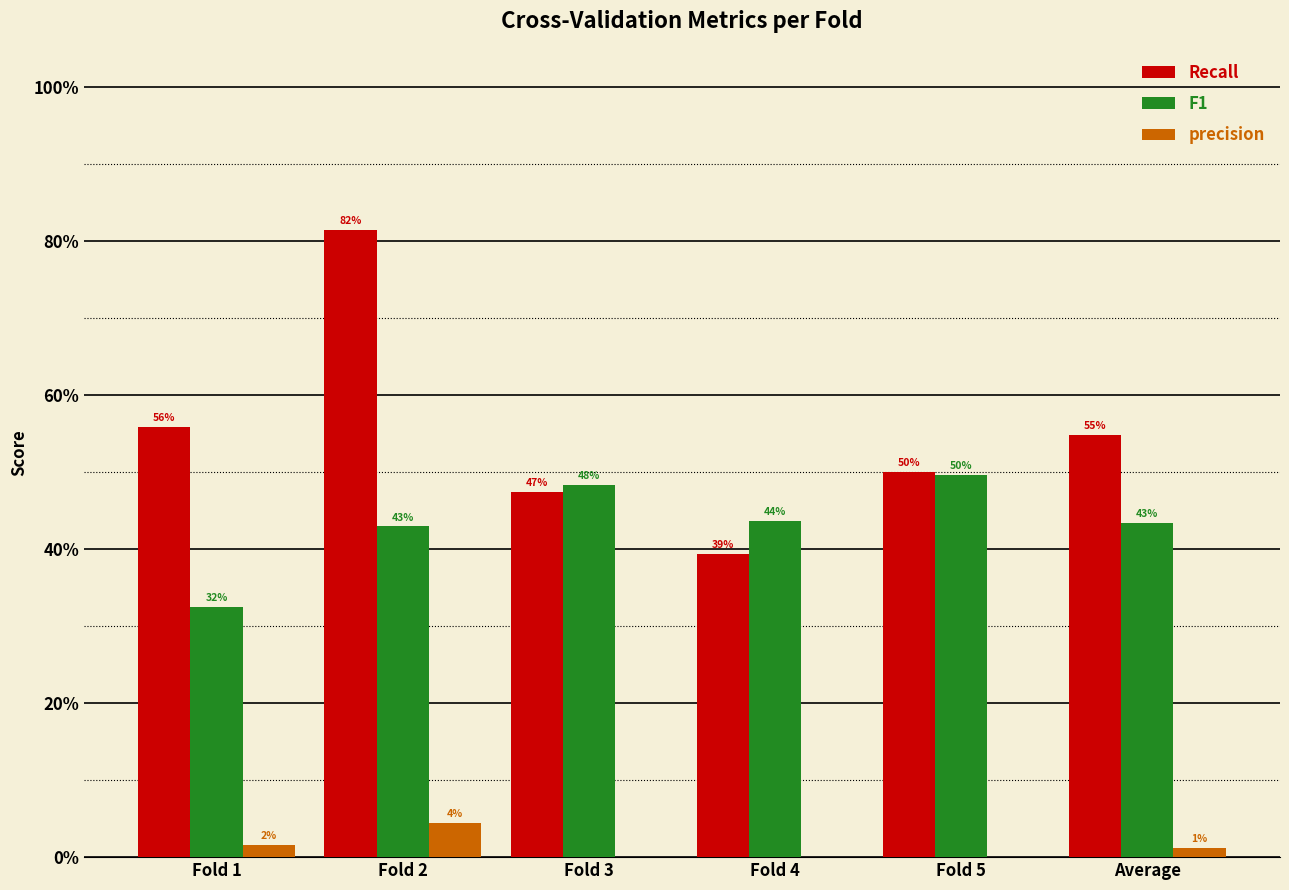

Which label corresponds to the largest value in the chart?

Fold 2